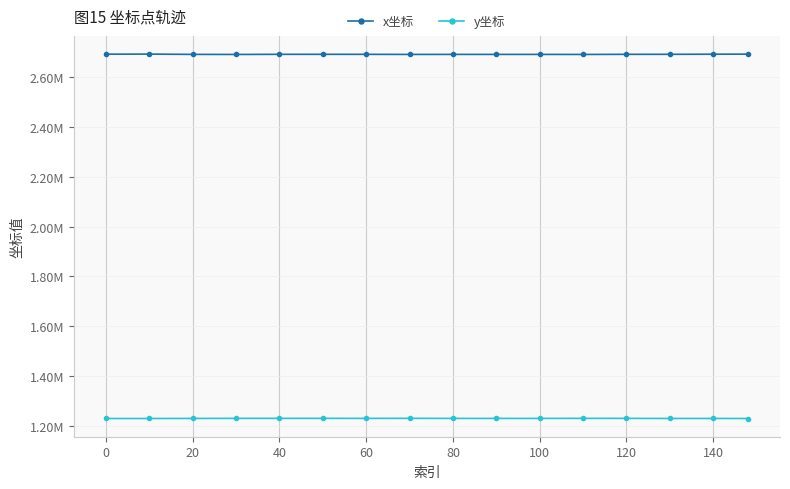

How many interior local peaks does the y坐标 series have?

6